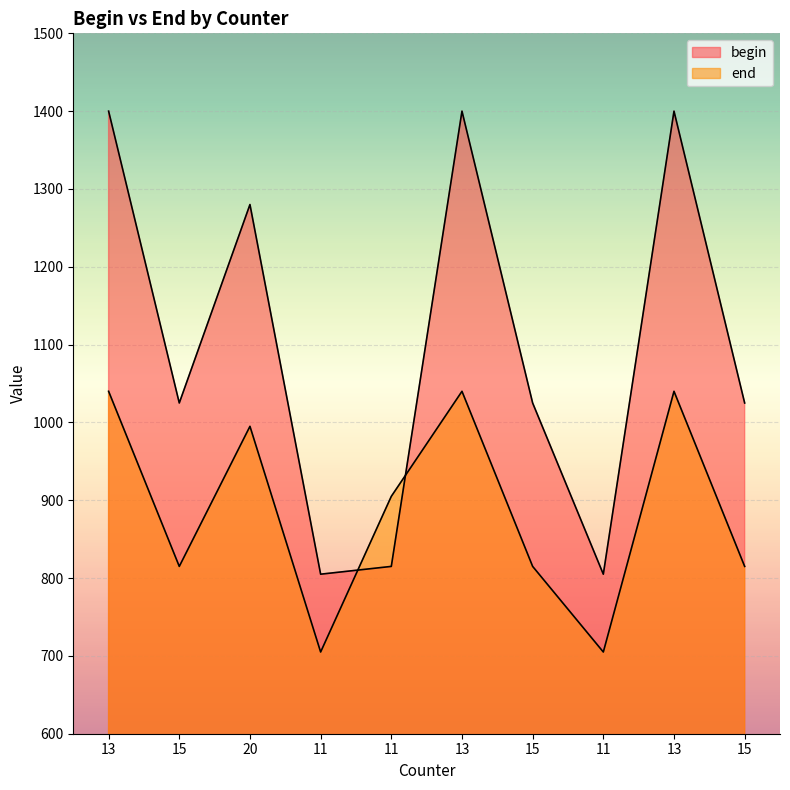

At which category is the sum across all series the highest?

13